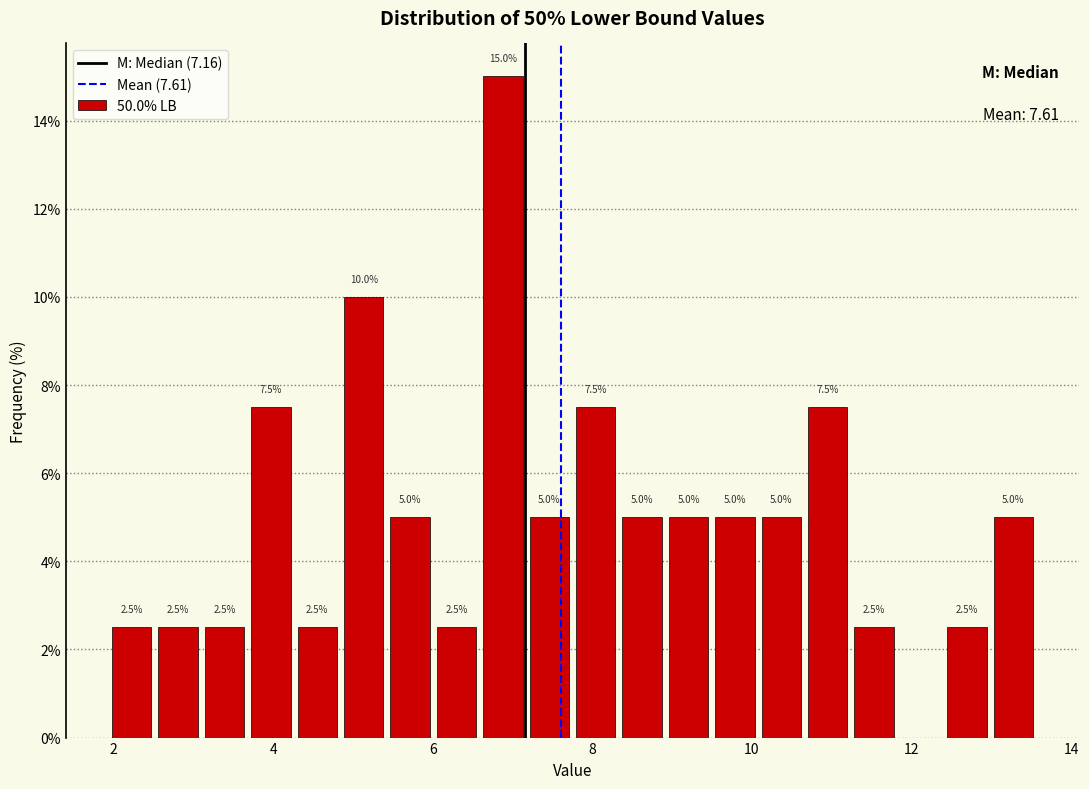

Read against the x-axis, roughly where is the centre of the tallest bar?

6.8